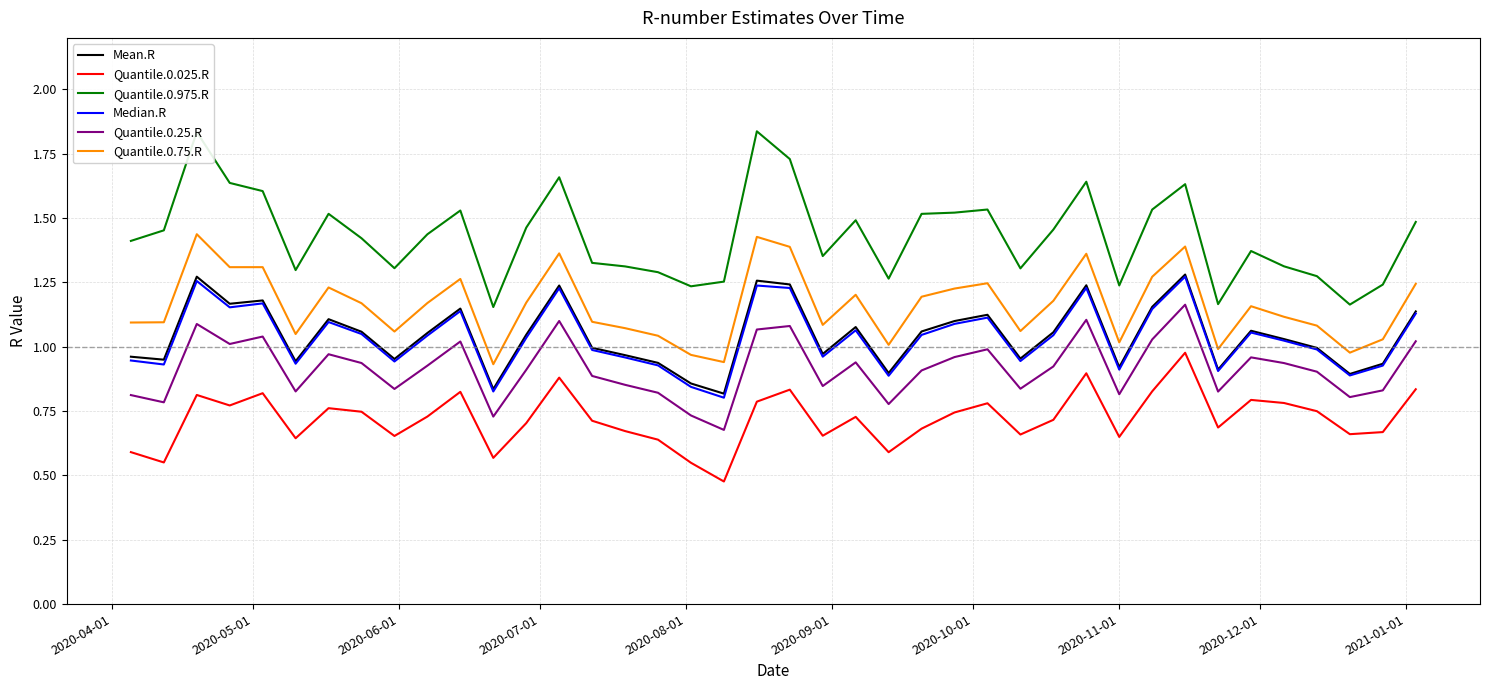

True or false: Quantile.0.25.R and Quantile.0.025.R cross at least once.

False